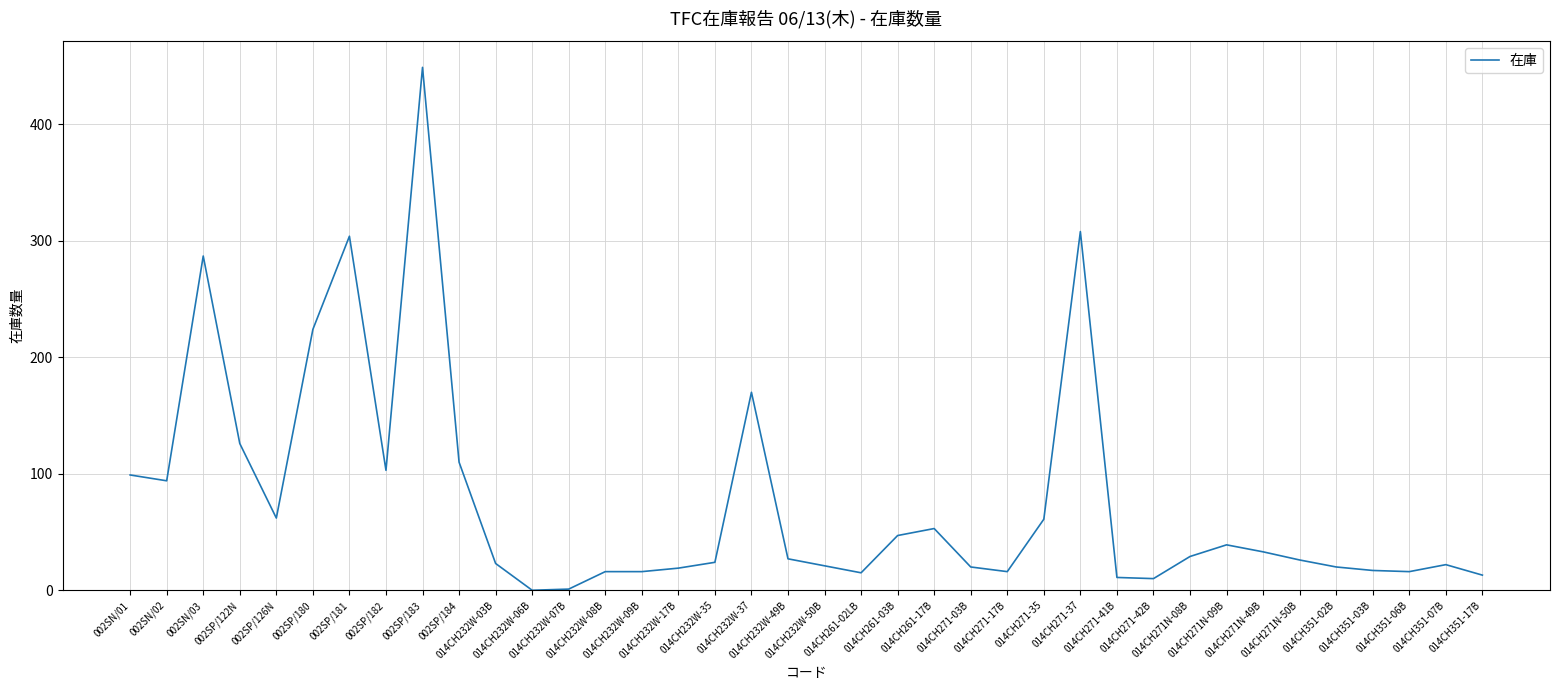

What is the difference between the second highest and second lowest values?

307